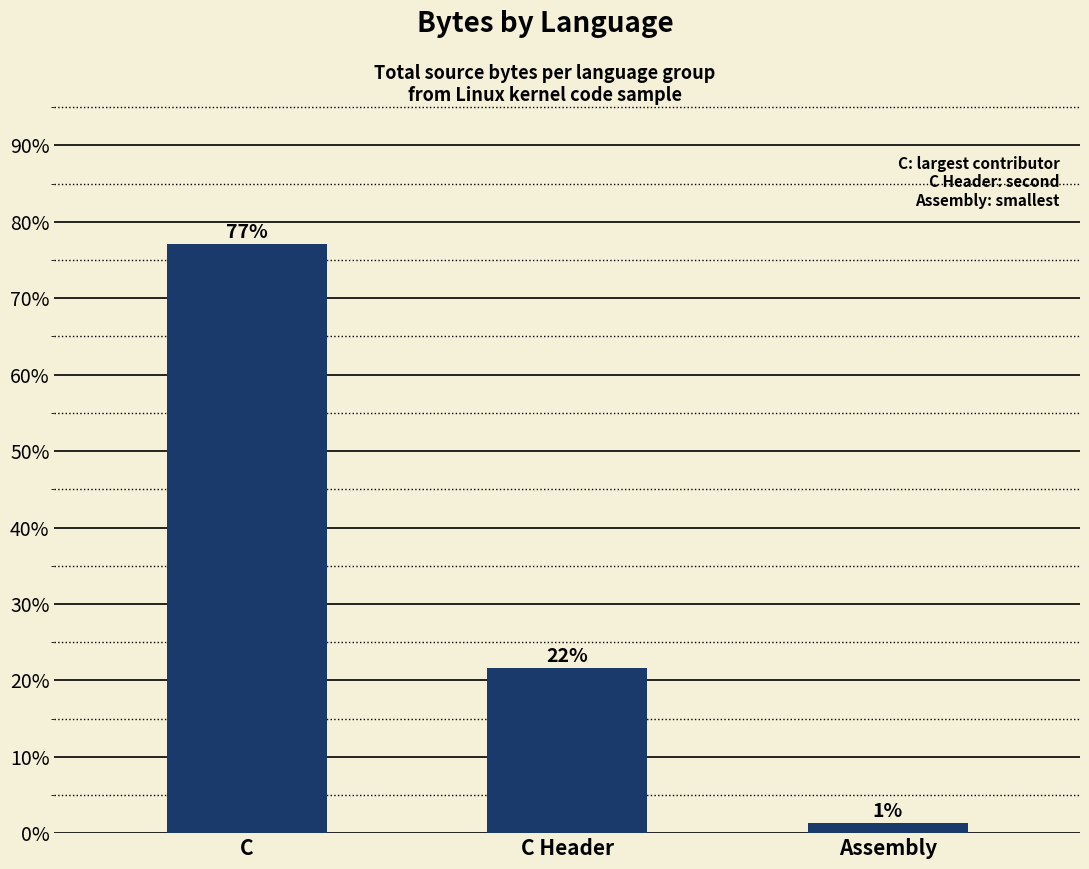

At which category does the chart reach its peak across all series?

C